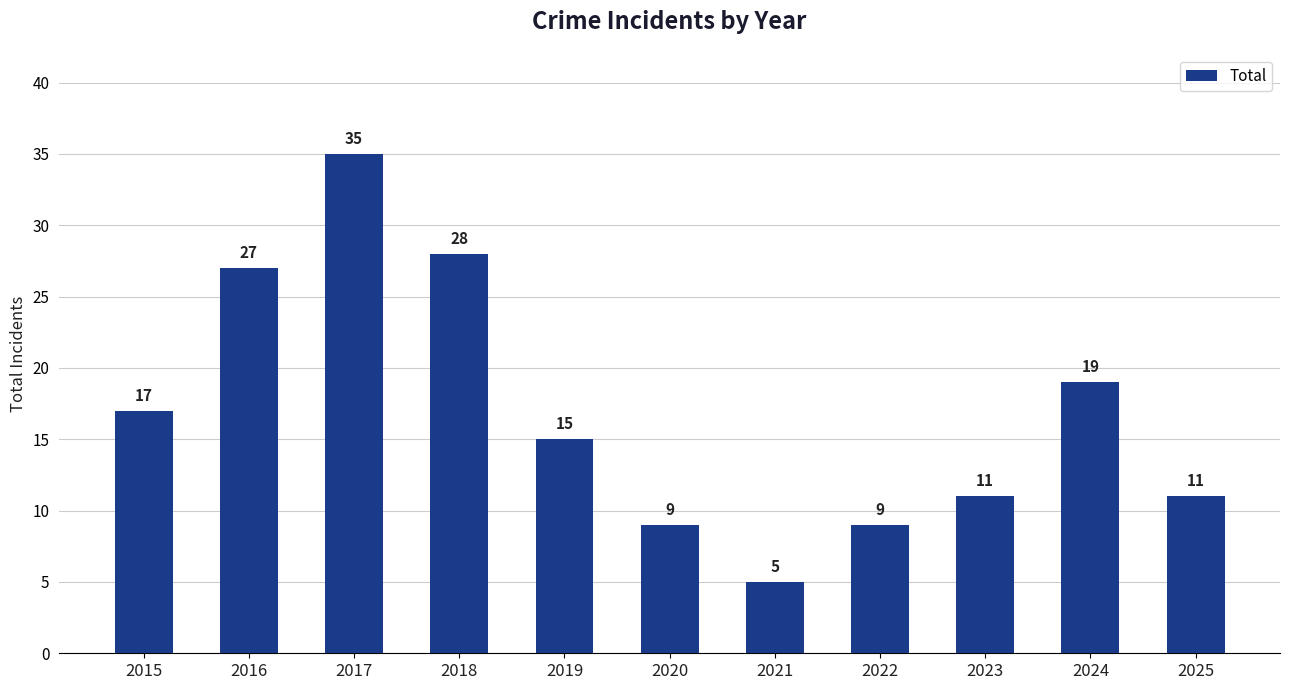

What is the minimum value shown in the chart?

5